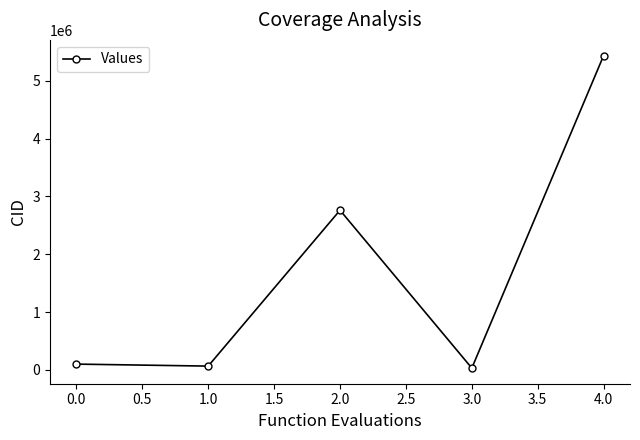

What is the label of the 1st point from the right?

4.0